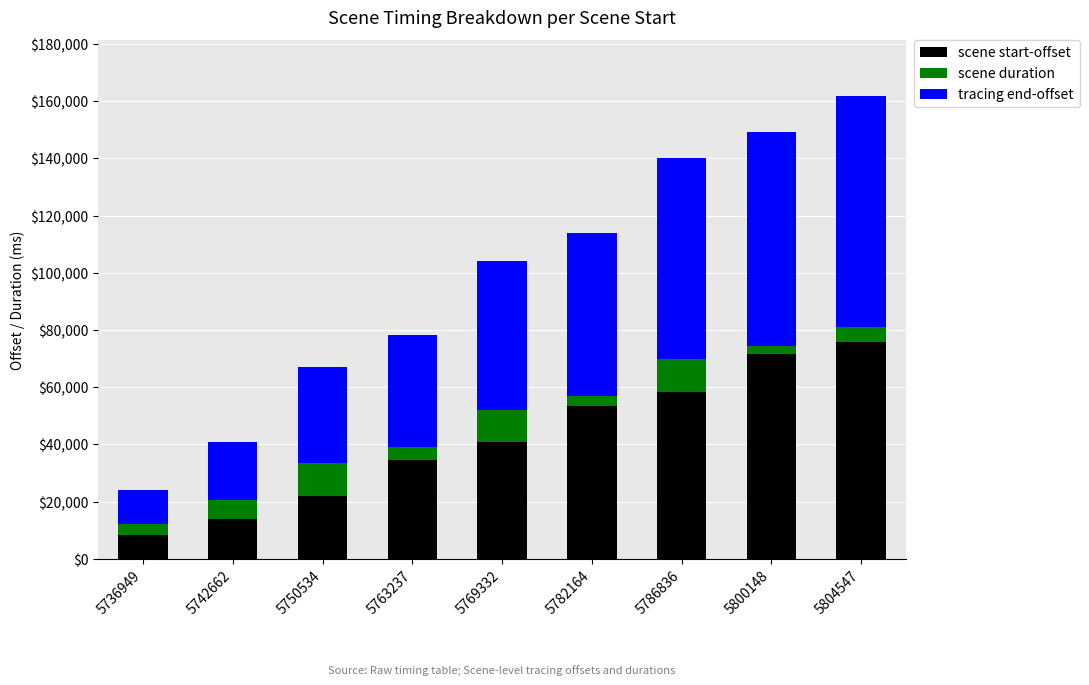

At which label does scene start-offset reach its peak?

5804547